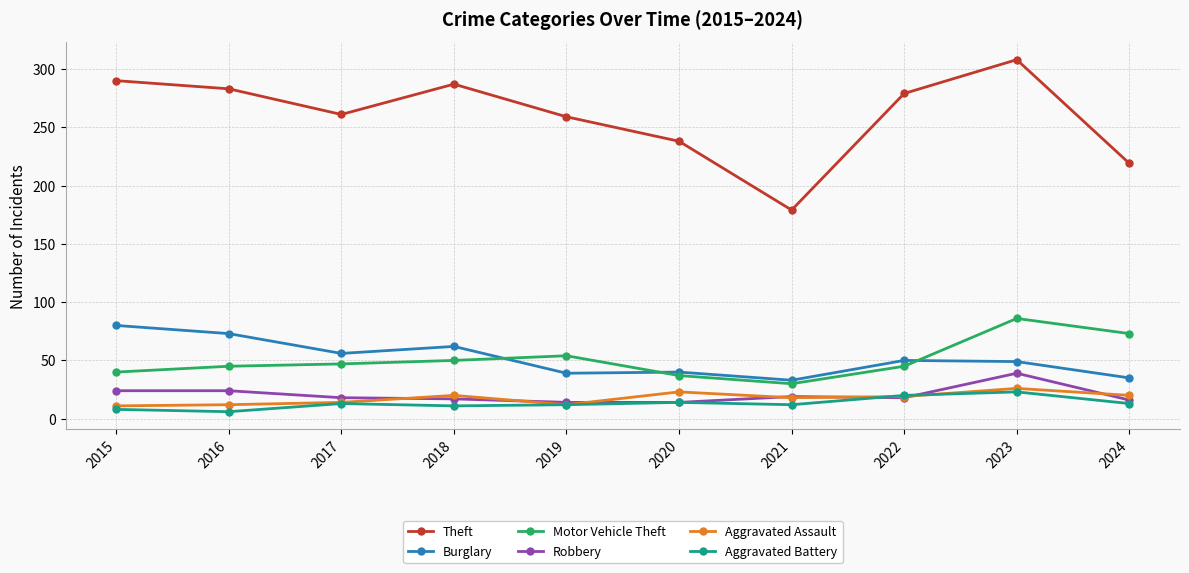

Is it true that Burglary equals 40 at 2020?

True